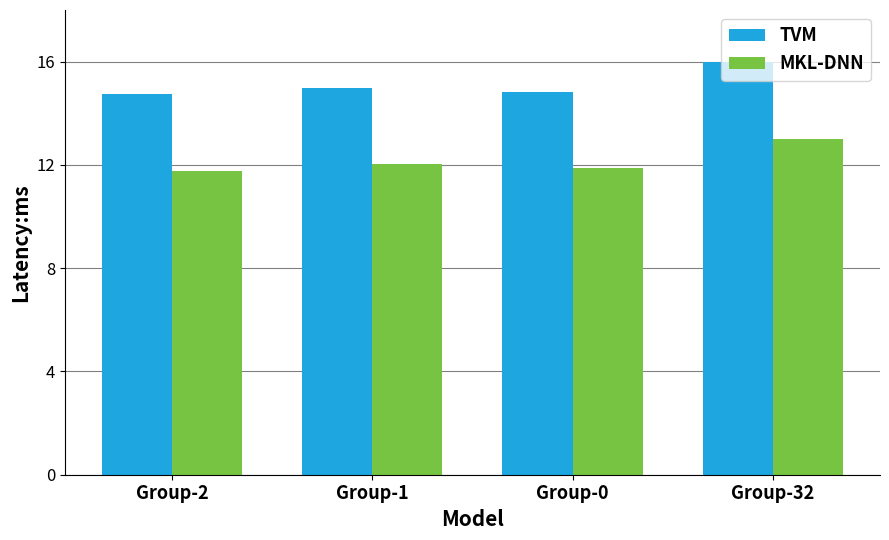

Which series has the largest range (max minus min)?

TVM